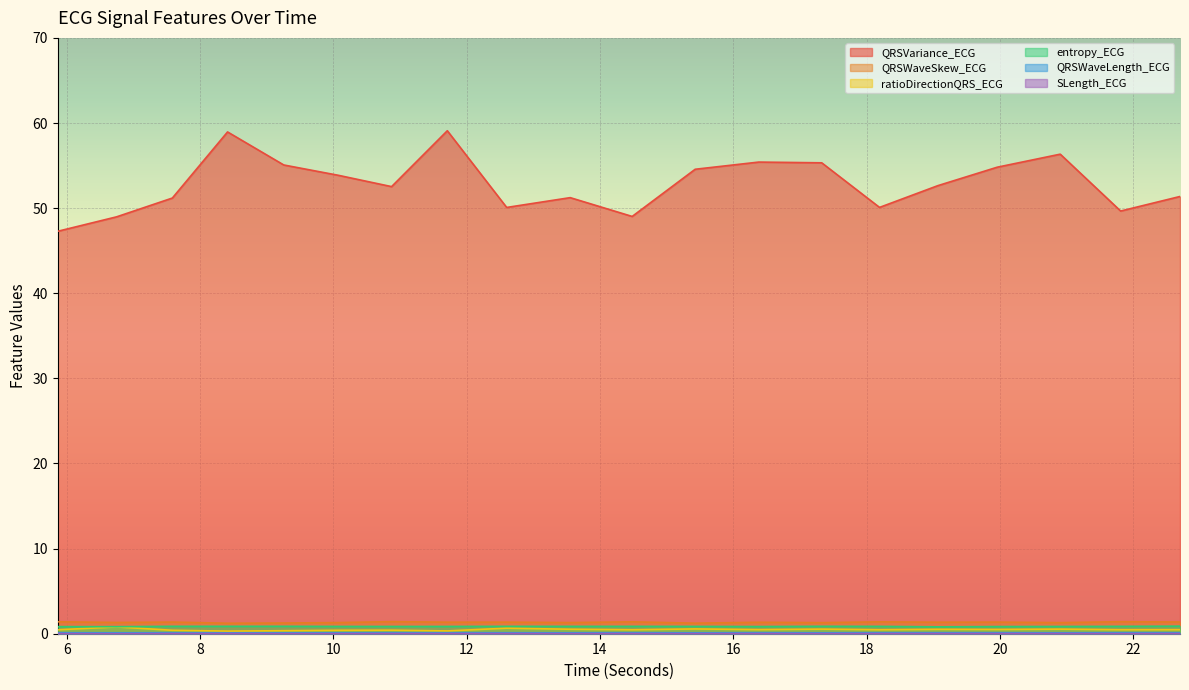

What is the total value across all series at 6.75?

52.0